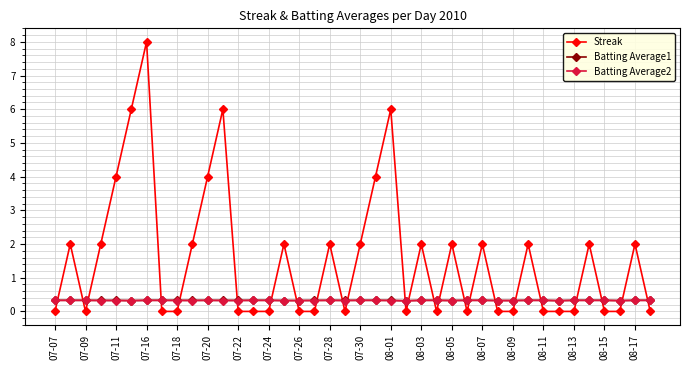

What is the value of the Streak point at the 5th from the left?

4.0